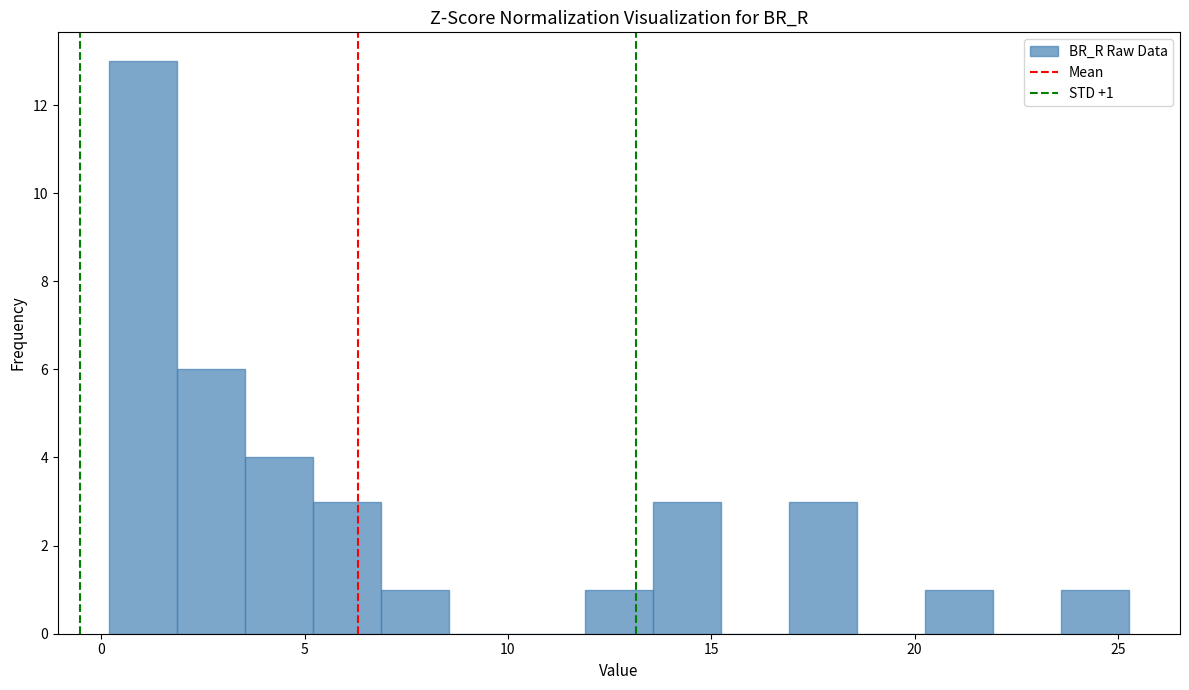

Around what value on the x-axis is the tallest bar? Give the approximate position of its centre, as read against the axis.

1.0